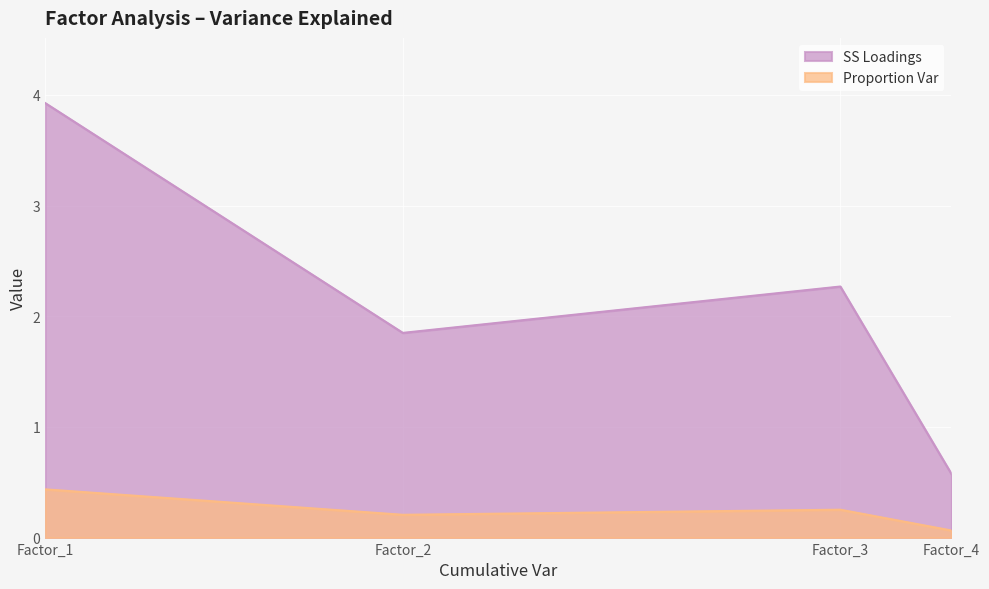

What is the difference between the maximum and second lowest values in the Proportion Var series?

0.2